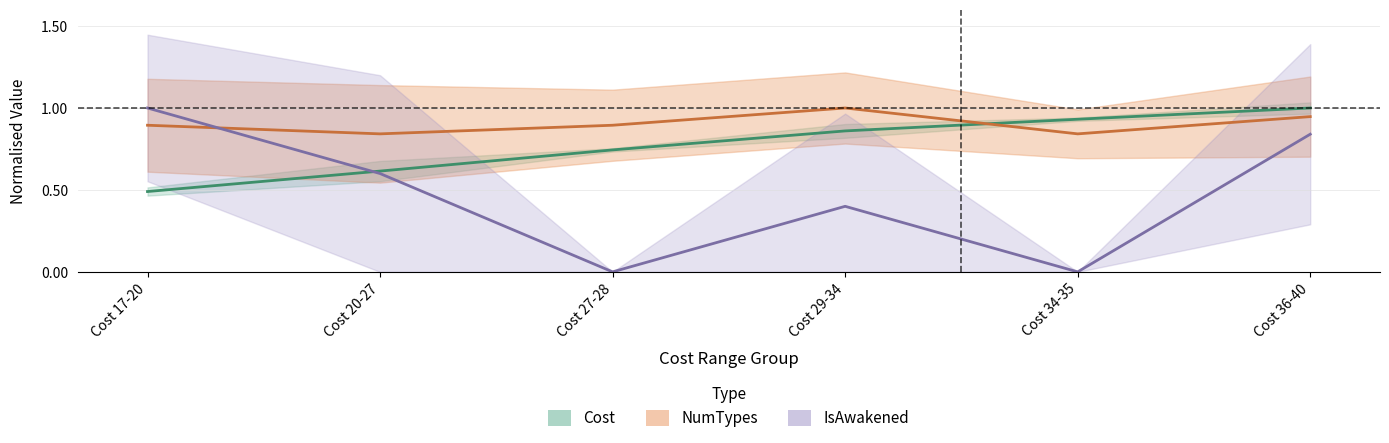

Which label corresponds to the largest value in the chart?

Cost 36-40